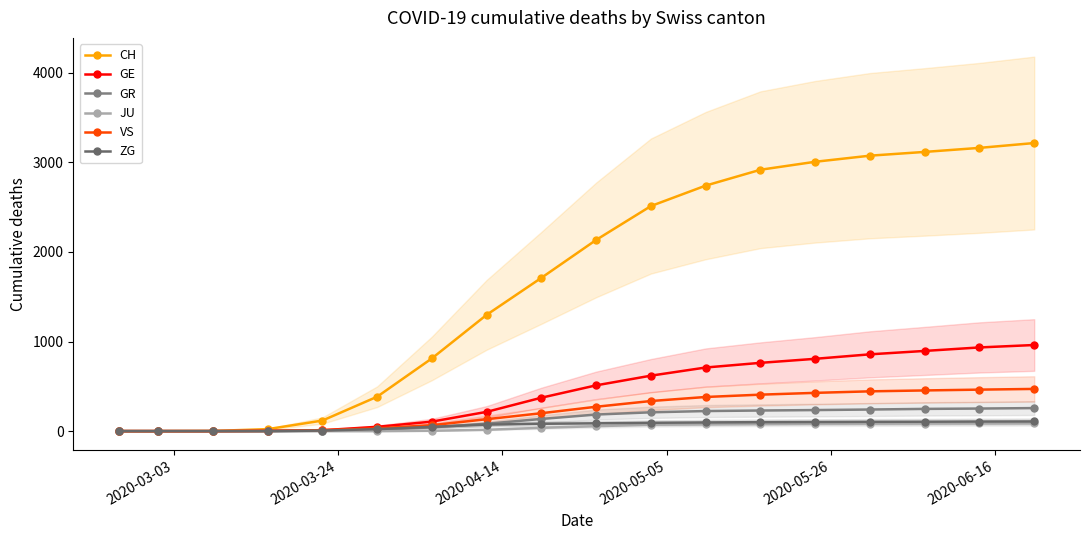

How many data points in VS are above 272?

8